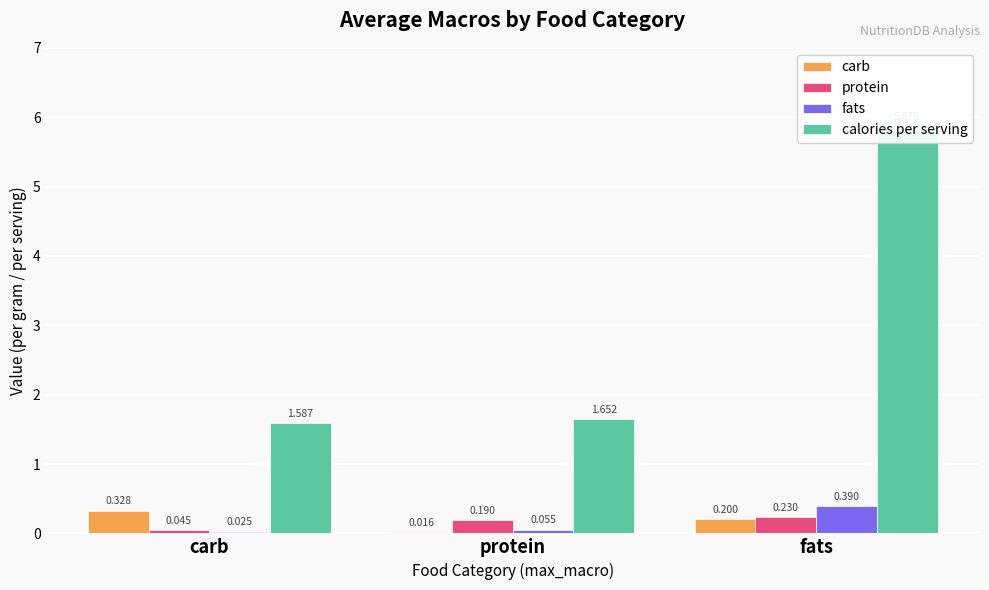

How many bars are there in each group?

4